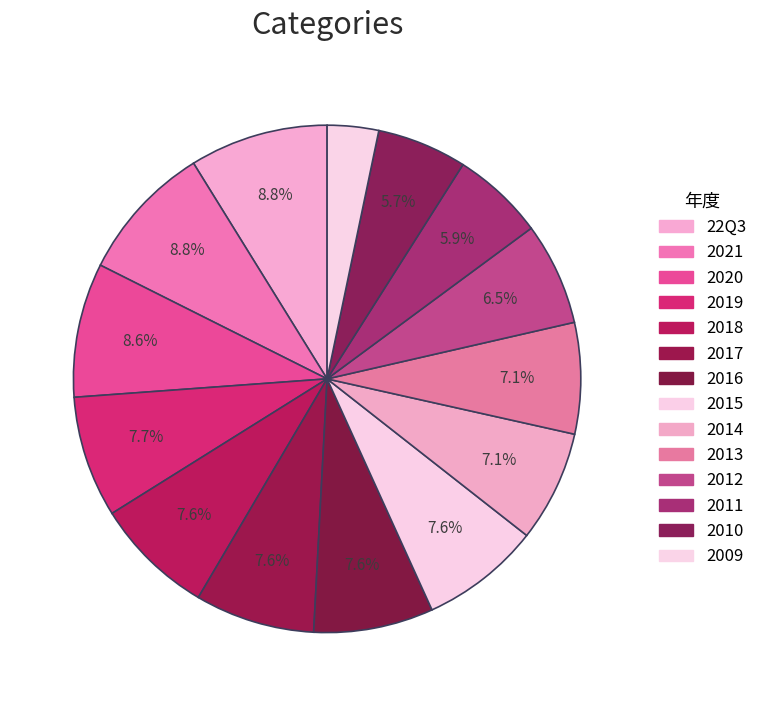

To the nearest percent, what is the average slice percentage?

7%